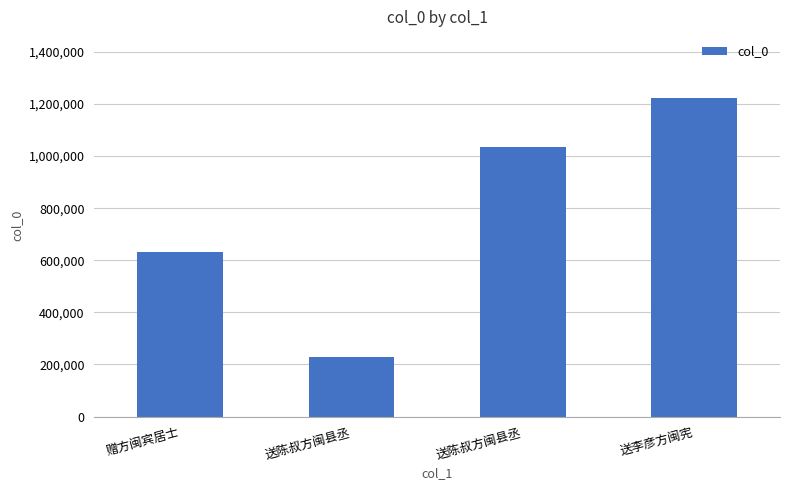

What is the value of the 2nd bar from the left?

228027